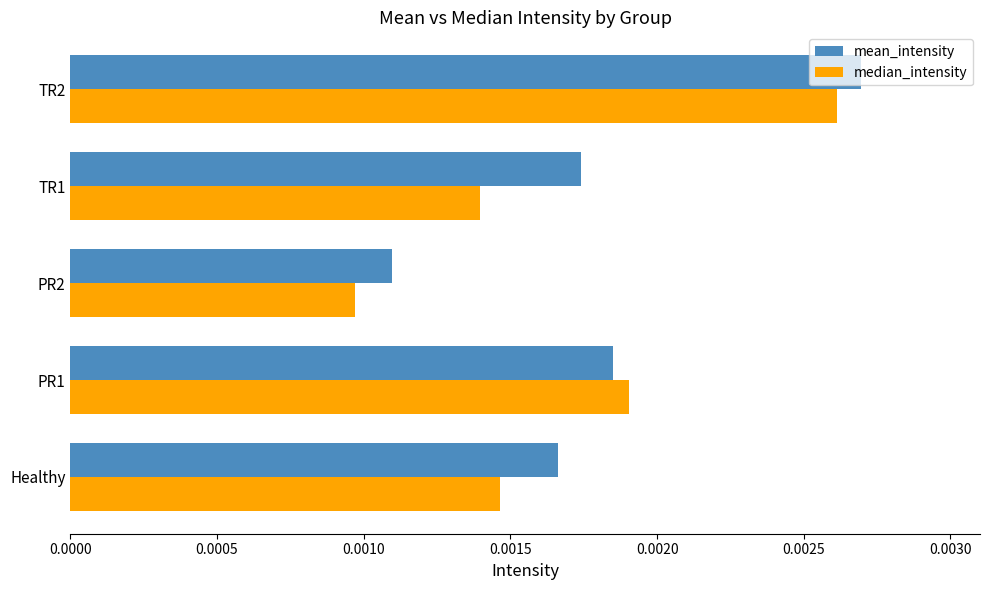

Count the median_intensity values in the range 0 to 1.

5